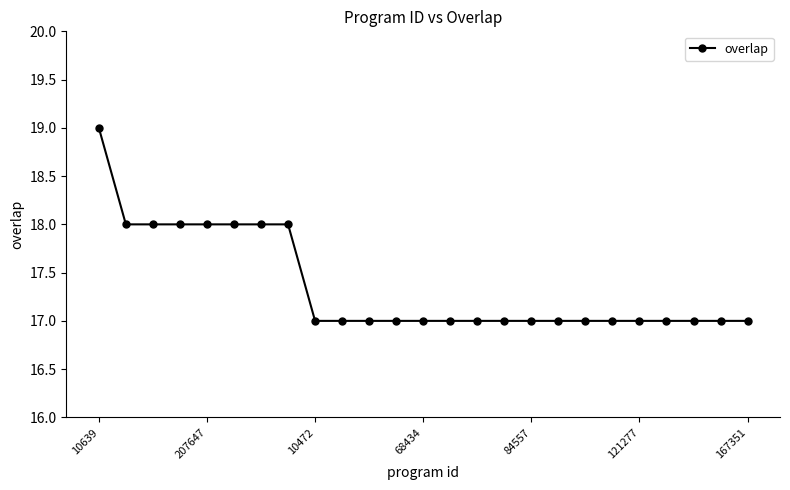

Does the chart display data point markers on the line(s)?

Yes